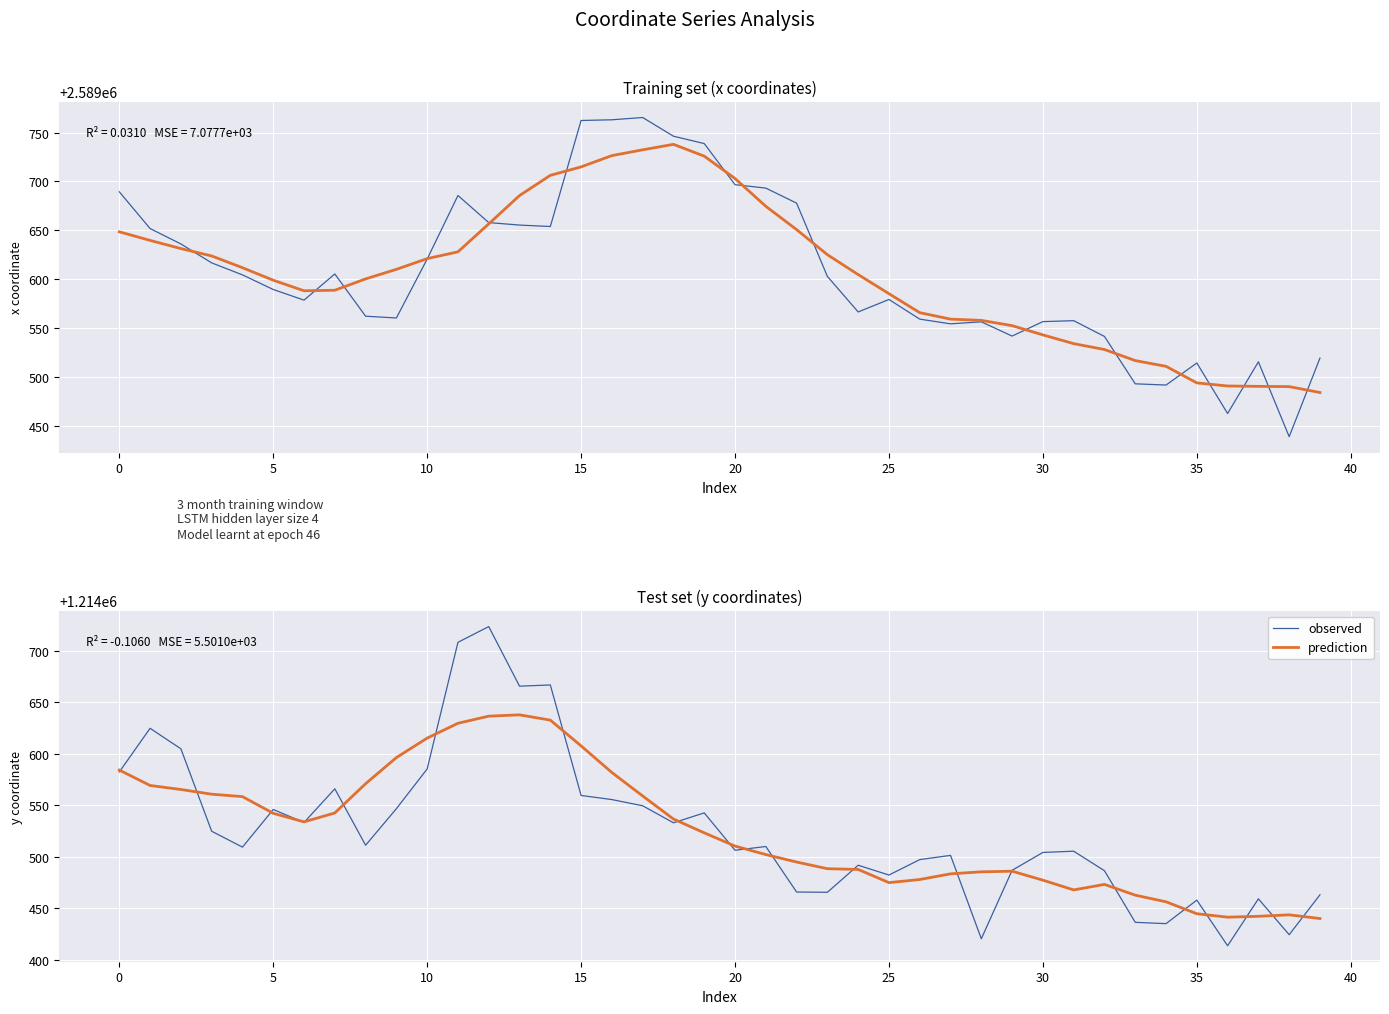

Which series has the largest range (max minus min)?

observed